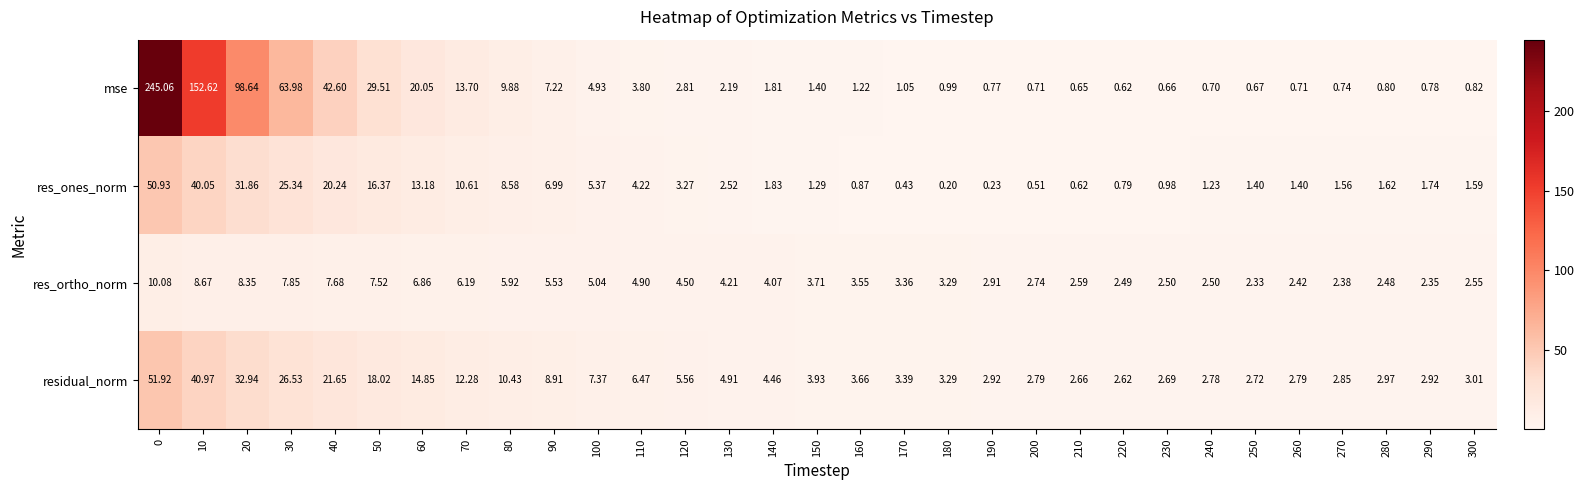

Which series has the largest total across all categories?

mse